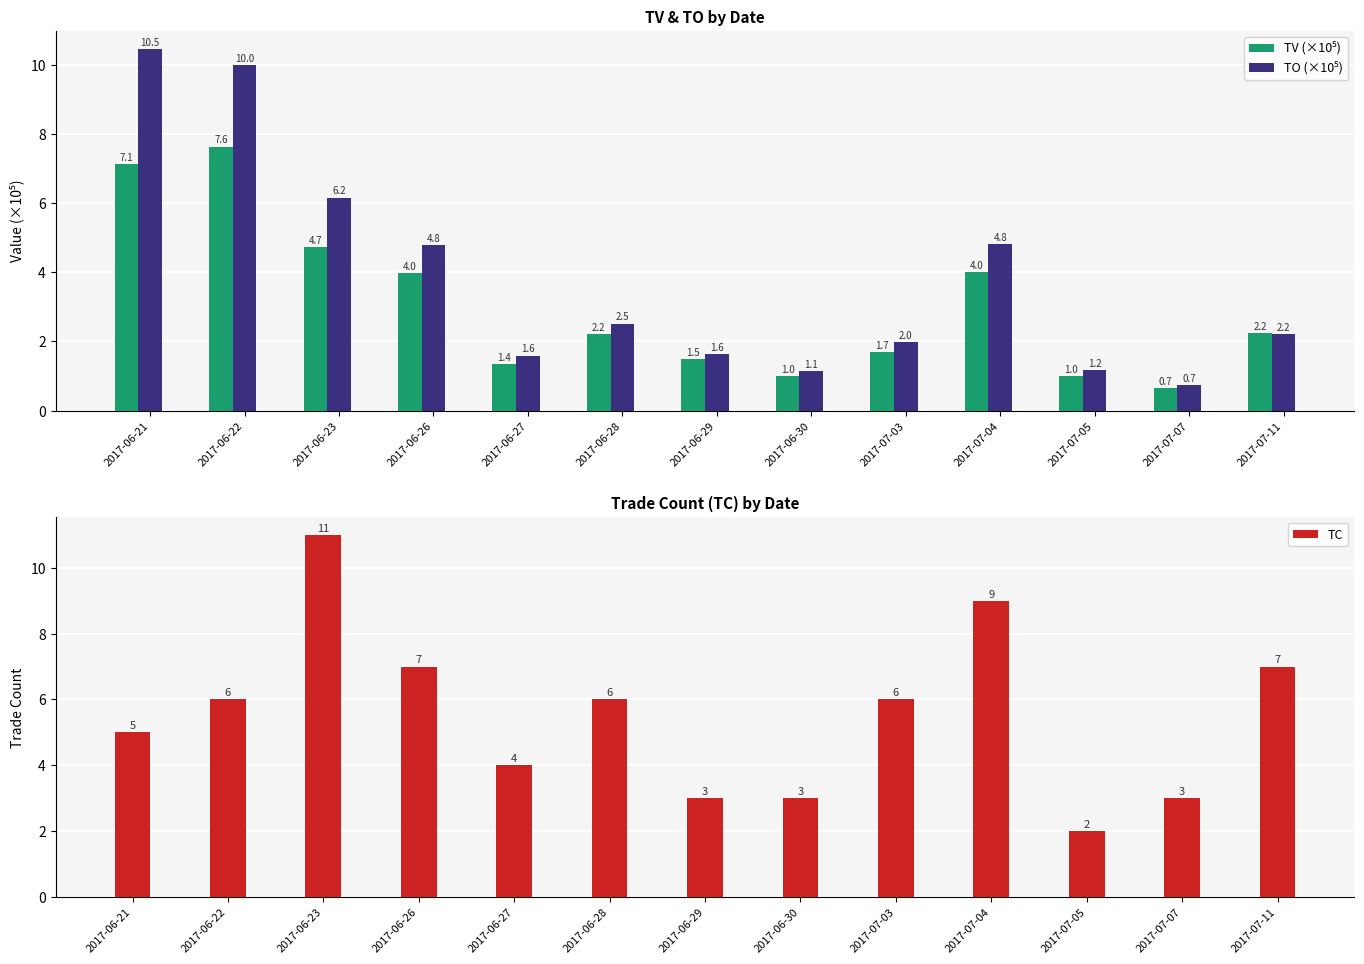

Are the bars grouped side by side (vs. stacked)?

Yes